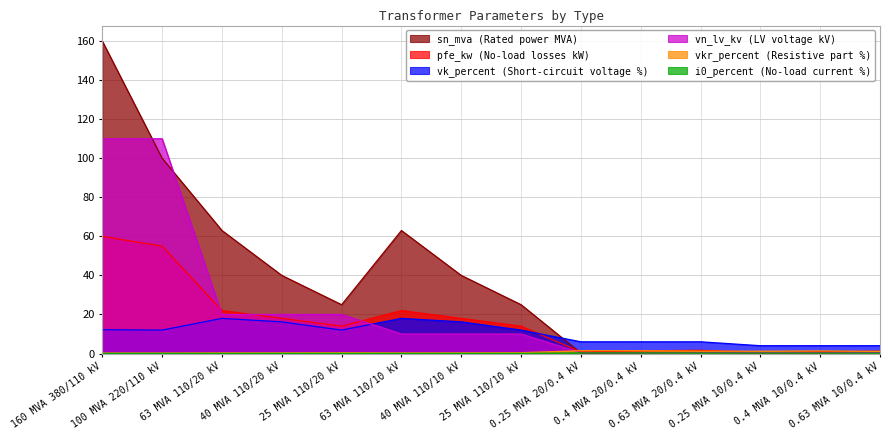

What is the sum of the pfe_kw values at 25 MVA 110/10 kV and 100 MVA 220/110 kV?

69.0